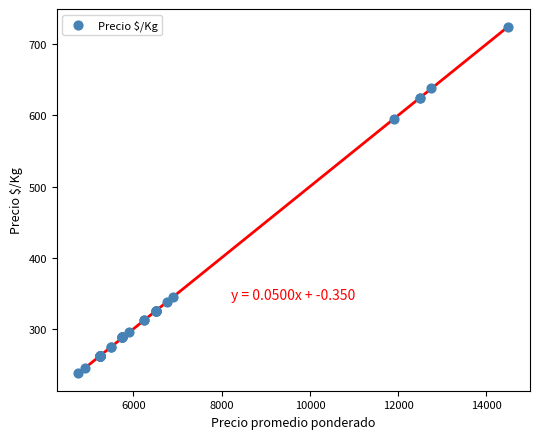

What Y value in the scatter plot is closest to 481?

595